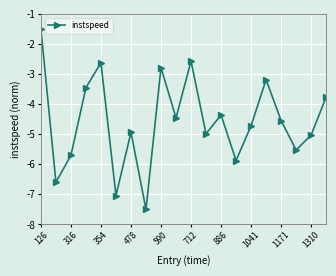

How many data points are above -4?

7